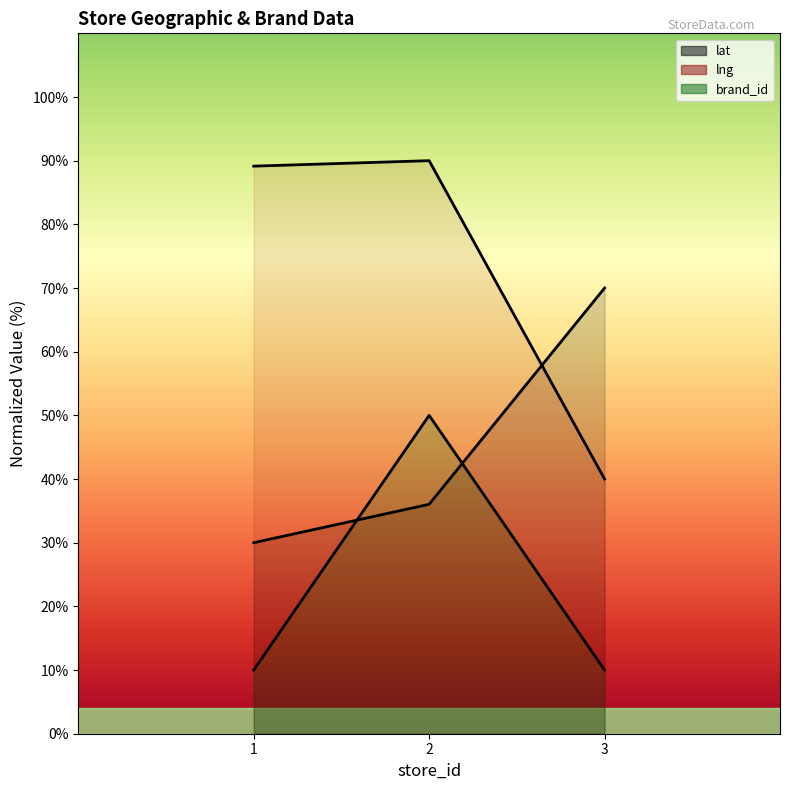

What is the highest value of the lat series?

70.0